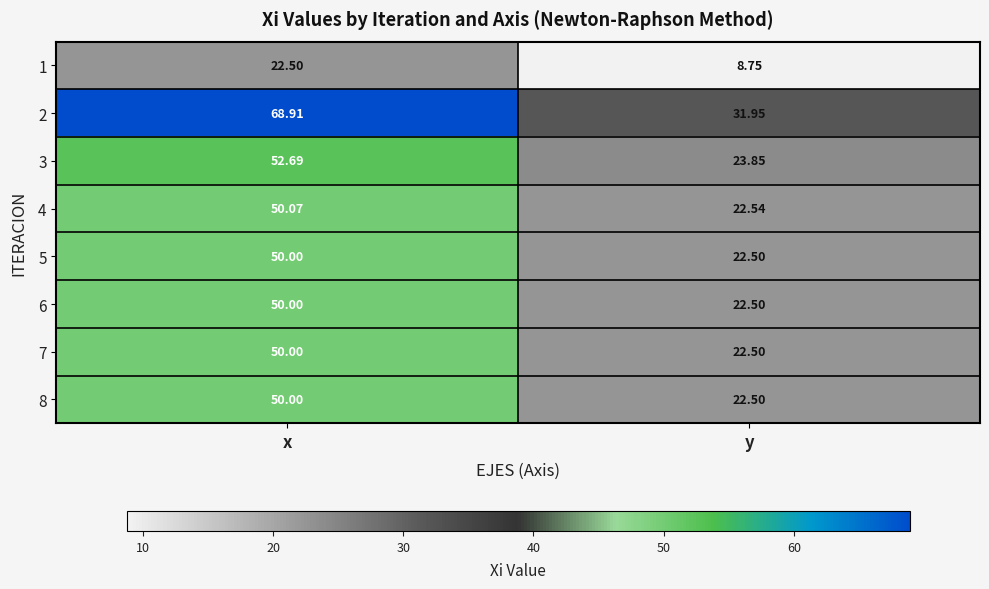

Which series changed the most between x and y?

2